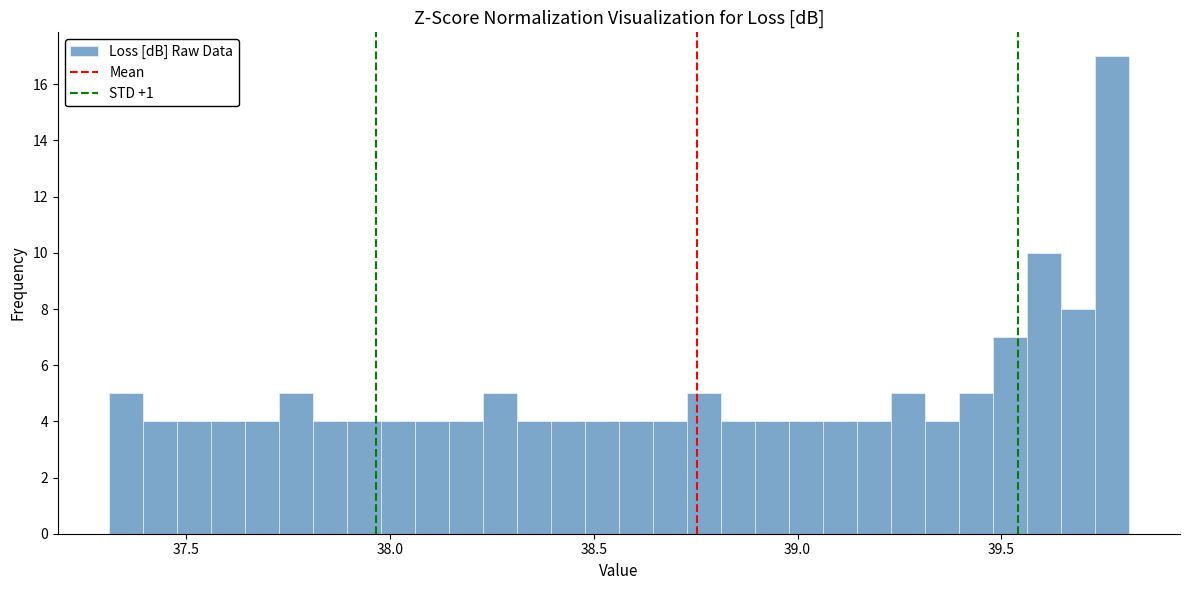

Around what value on the x-axis is the tallest bar? Give the approximate position of its centre, as read against the axis.

39.75